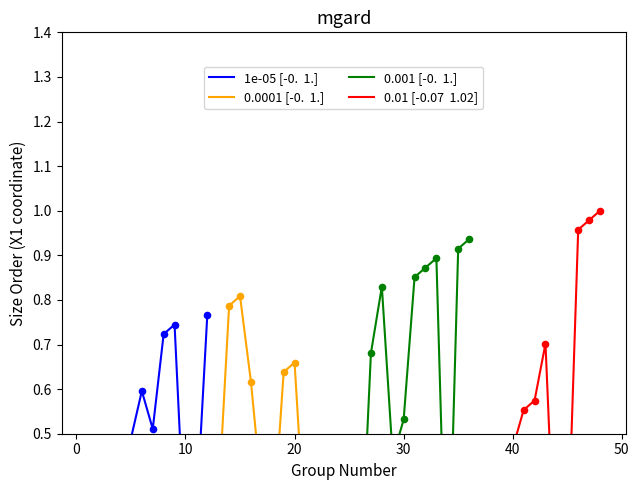

Is the value of 0.0001 [-0.  1.] at 10 greater than the value of 0.001 [-0.  1.] at 0?

Yes